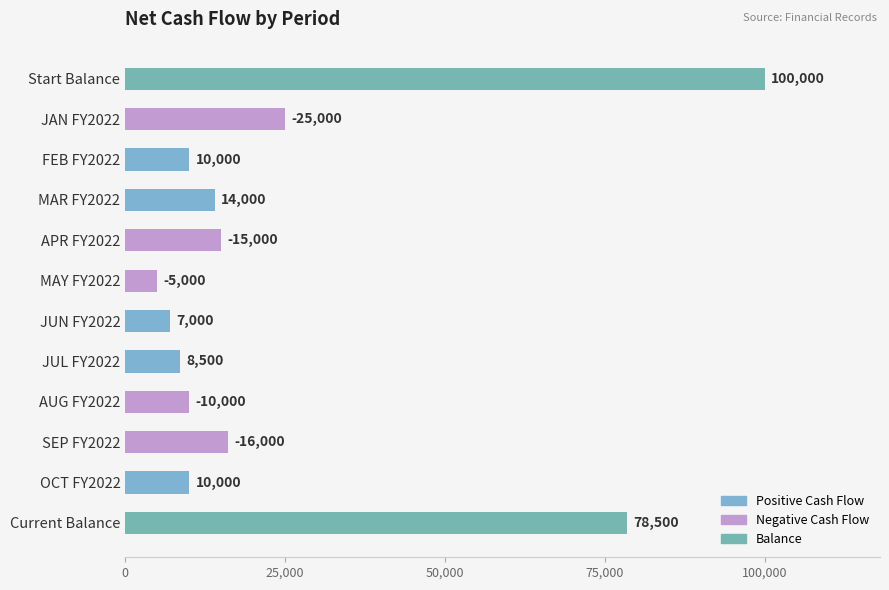

What is the sum of all values?

299000